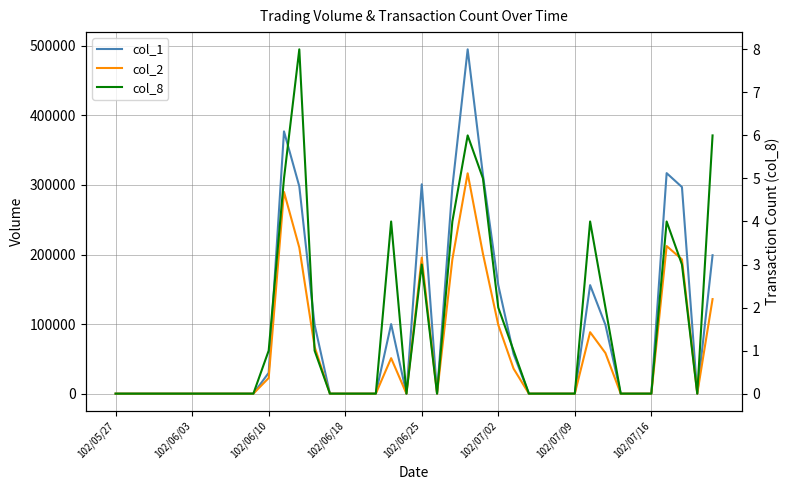

What position from the left is 102/07/16?

36